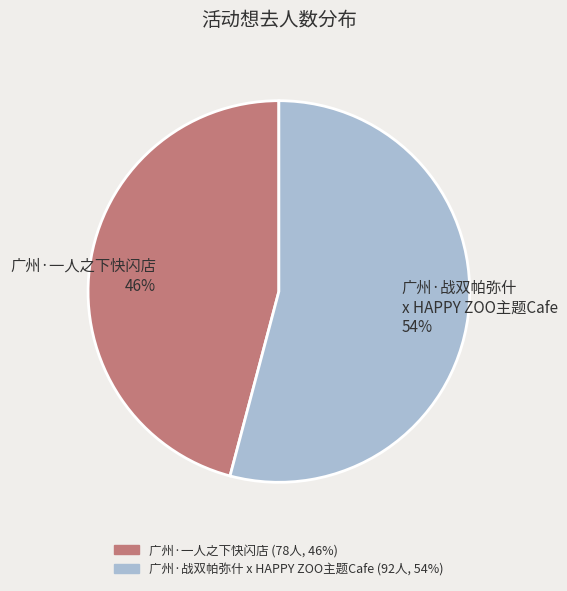

Is the sum of 广州·战双帕弥什 x HAPPY ZOO主题Cafe and 广州·一人之下快闪店 greater than half?

Yes